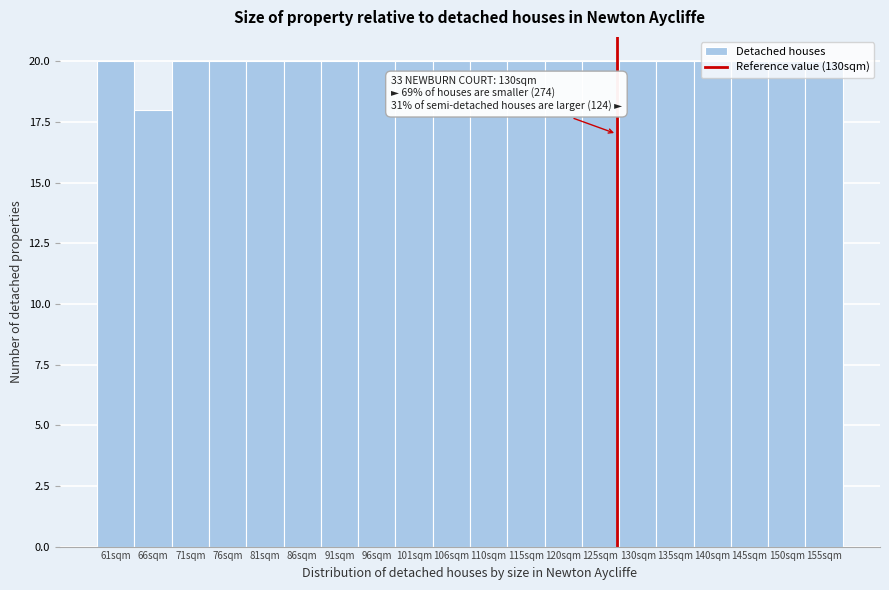

What is the value of the 2nd bar from the left?

18